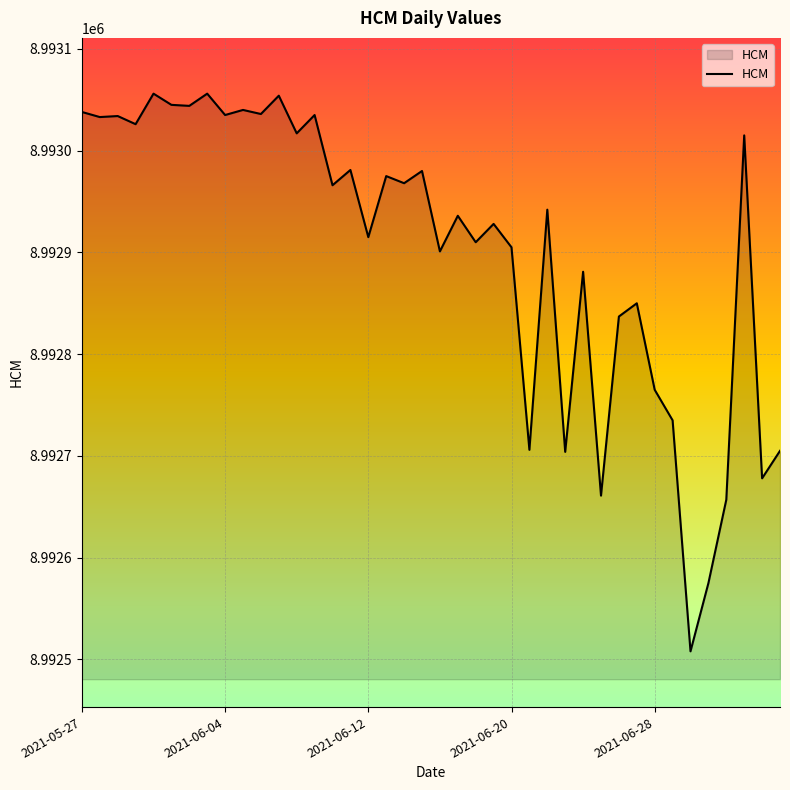

What is the greatest value displayed?

8993056